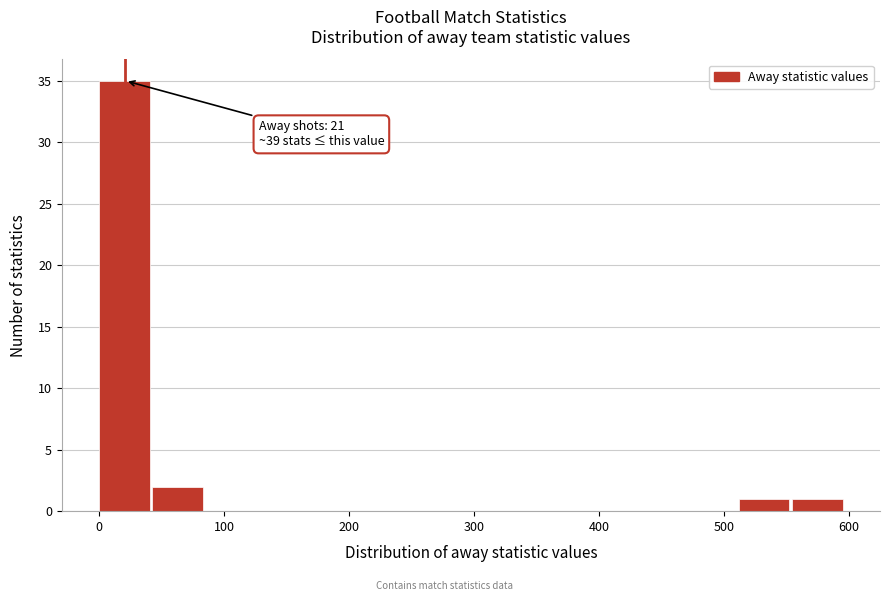

Over which range of the x-axis is the bar tallest?

0 to 40